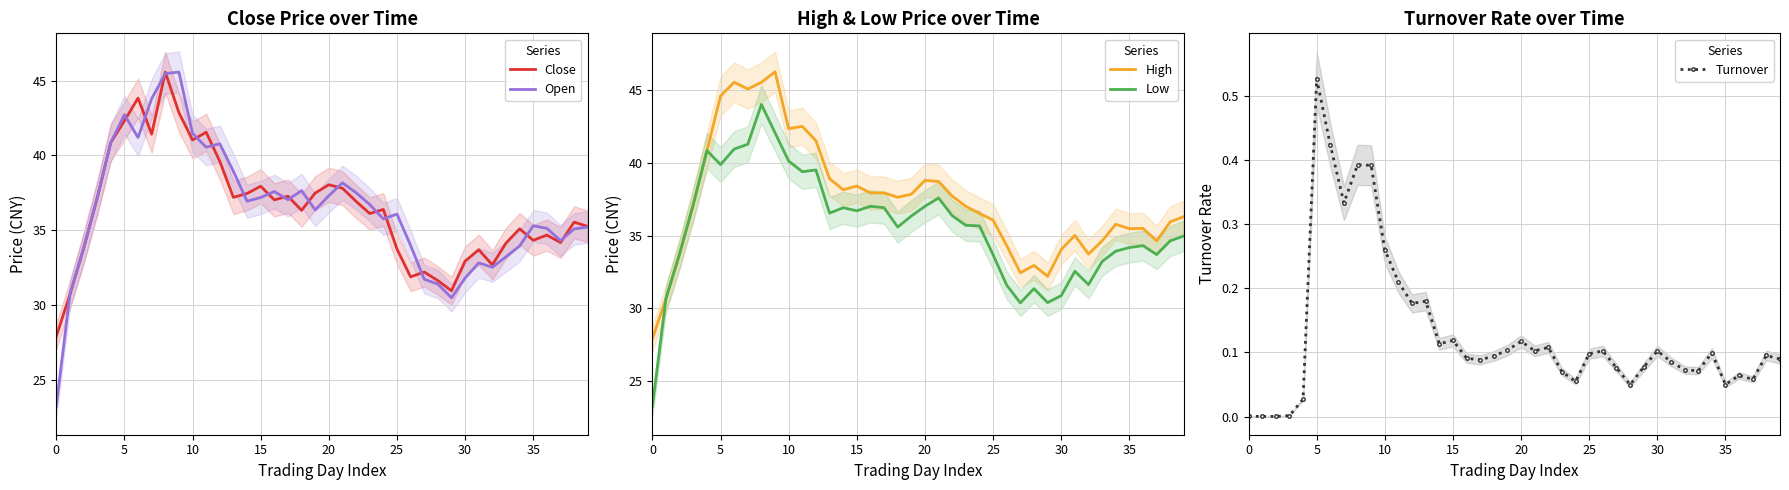

What is the total value across all series at 17?

149.3